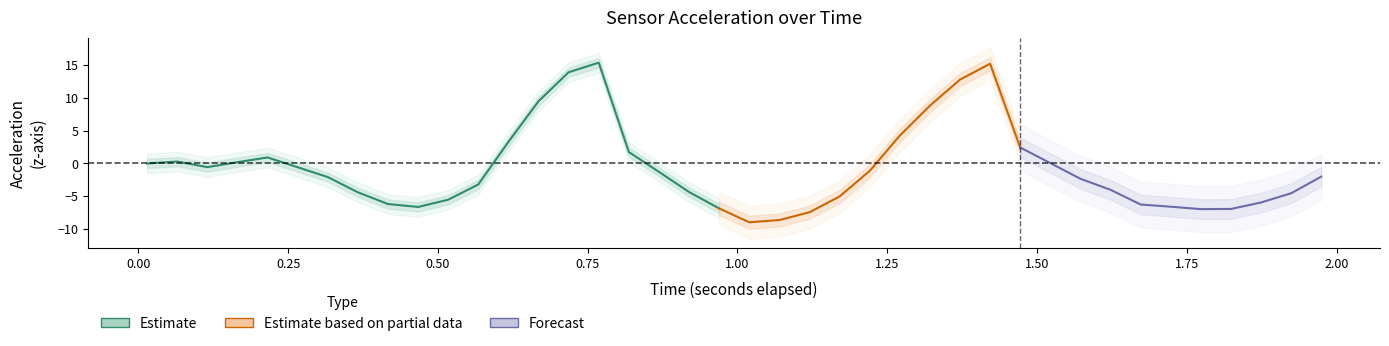

True or false: x has more than 0 interior local peaks.

True